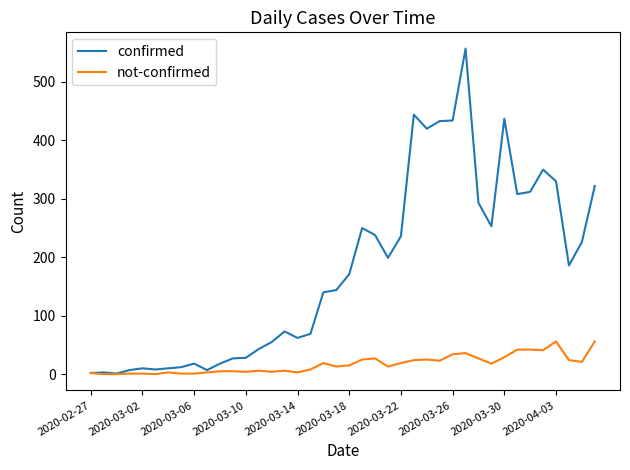

List the series in order of their overall mean, lowest first.

not-confirmed, confirmed